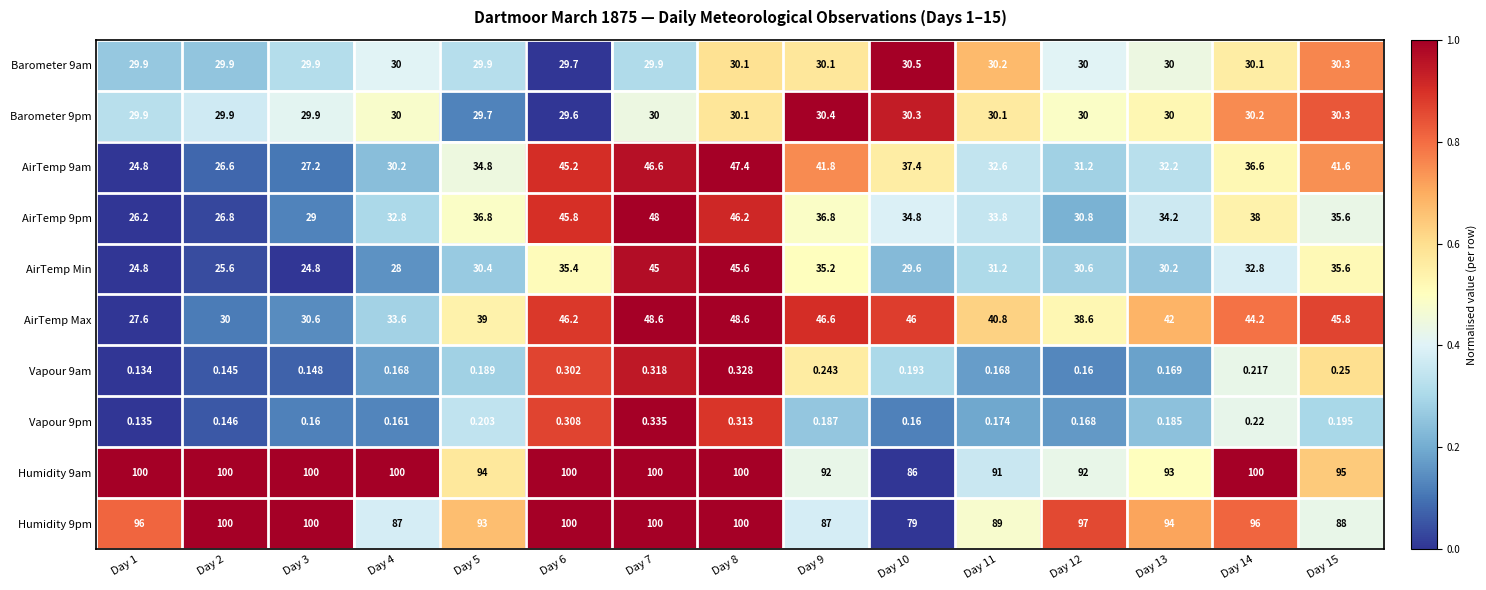

Which series has the largest total across all categories?

Humidity 9am